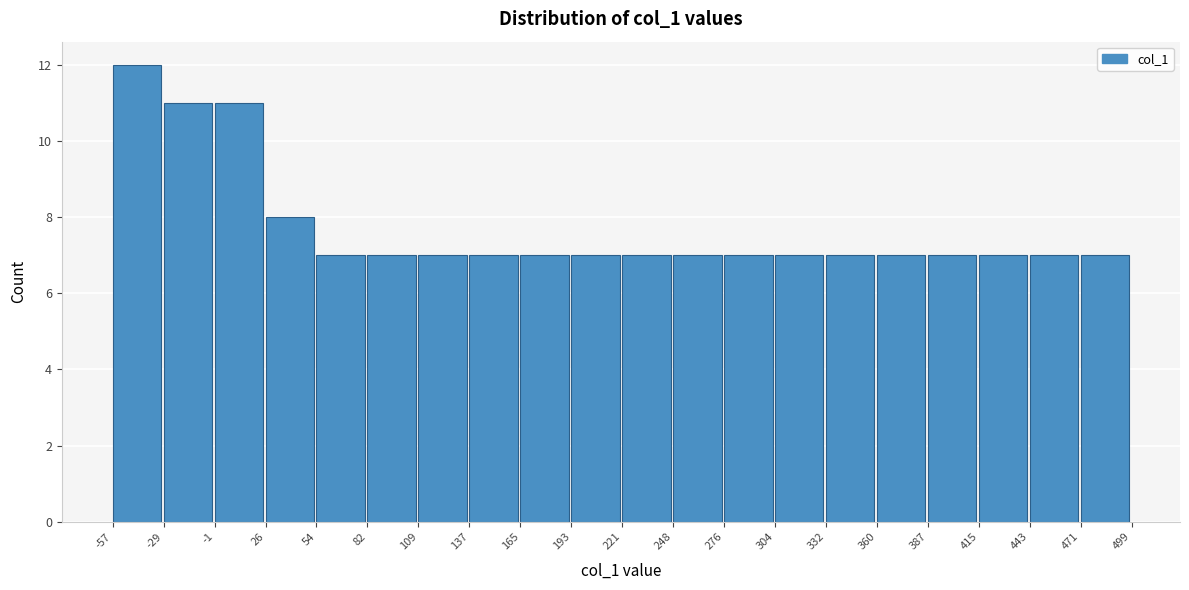

What is the height of the bar covering -29 to -1 on the x-axis? The values are not printed on the chart, so give them approximately, as read against the axis.

11